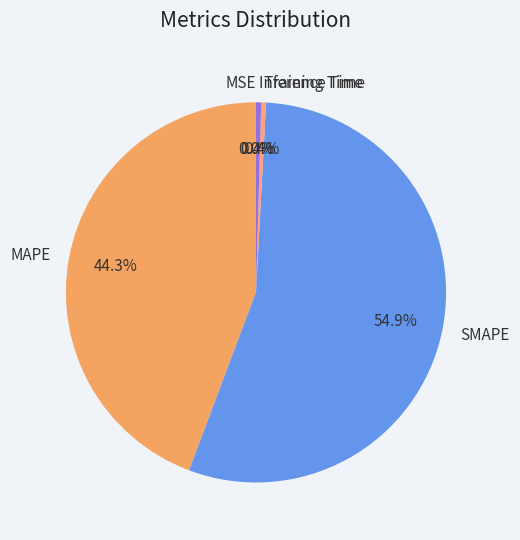

What is the largest slice in the pie chart?

SMAPE